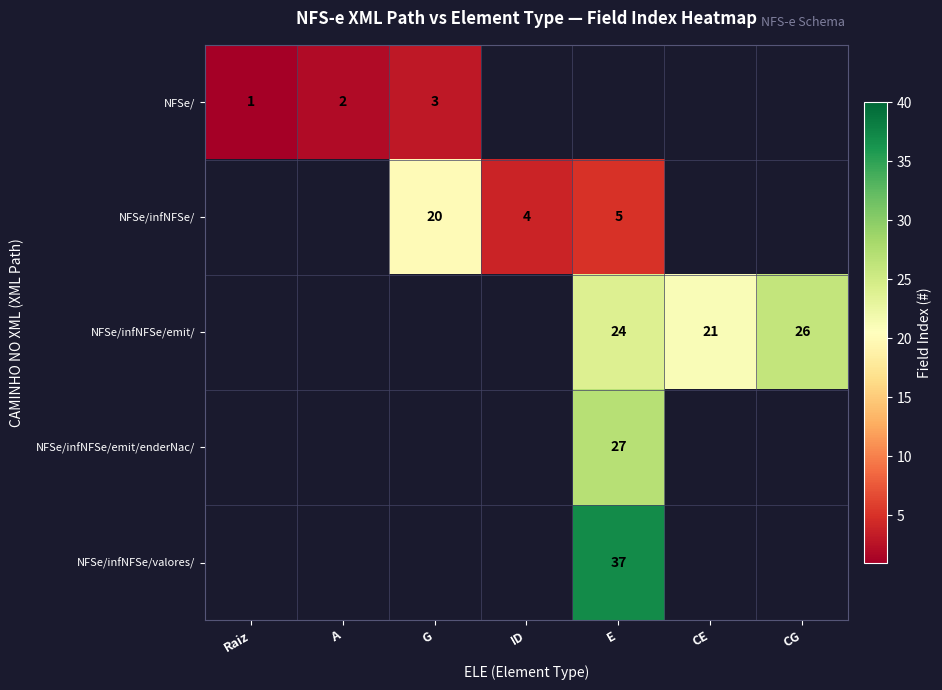

Is the value of NFSe/infNFSe/emit/ at E greater than the value of NFSe/infNFSe/valores/ at E?

No